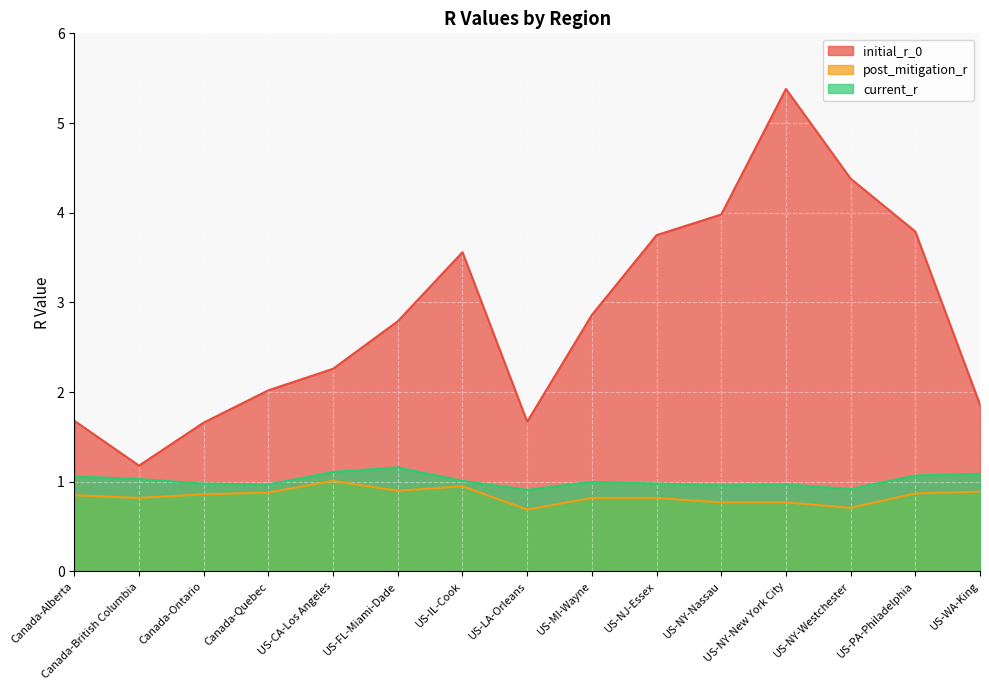

Which series has the widest spread of values?

initial_r_0